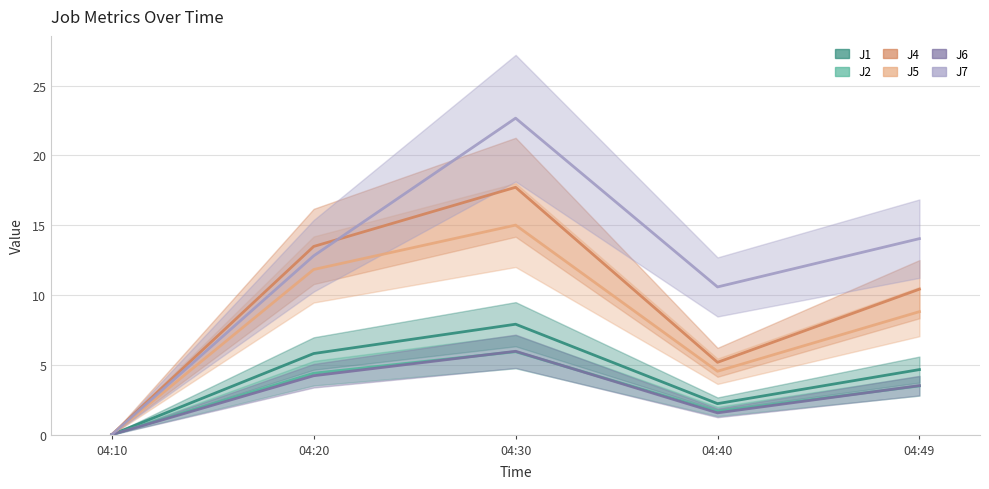

How many categories are shown in the chart?

5